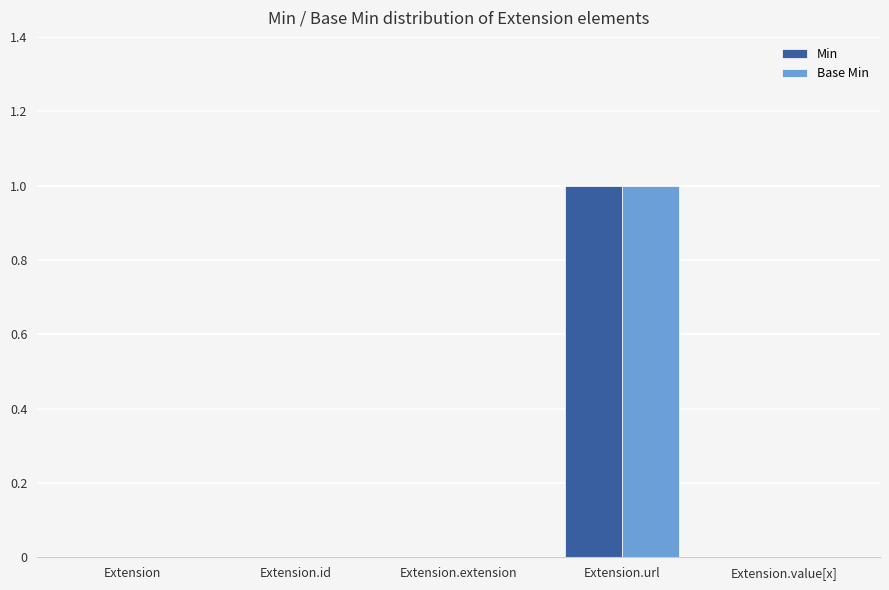

How many categories are shown in the chart?

5